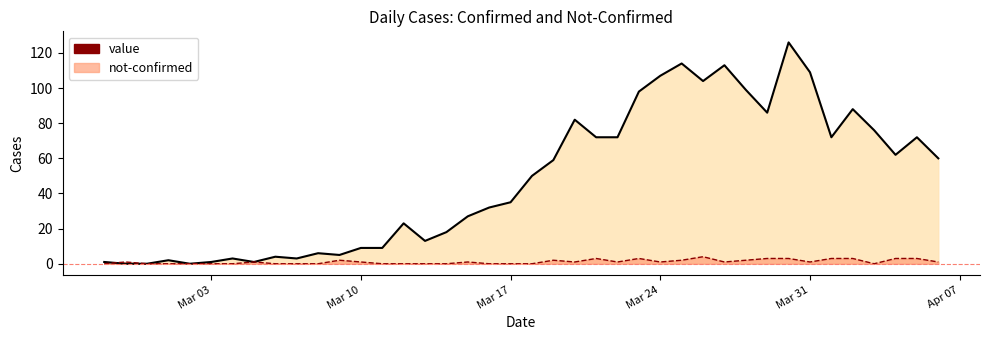

What is the maximum value shown in the chart?

126